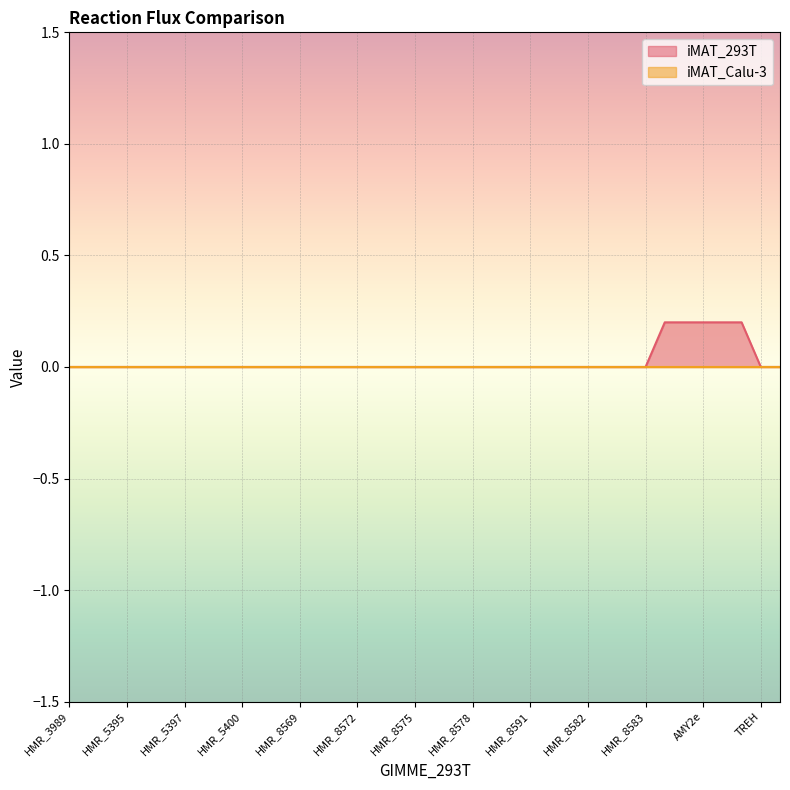

True or false: iMAT_293T has a value of 0.0 at HMR_5400.

True